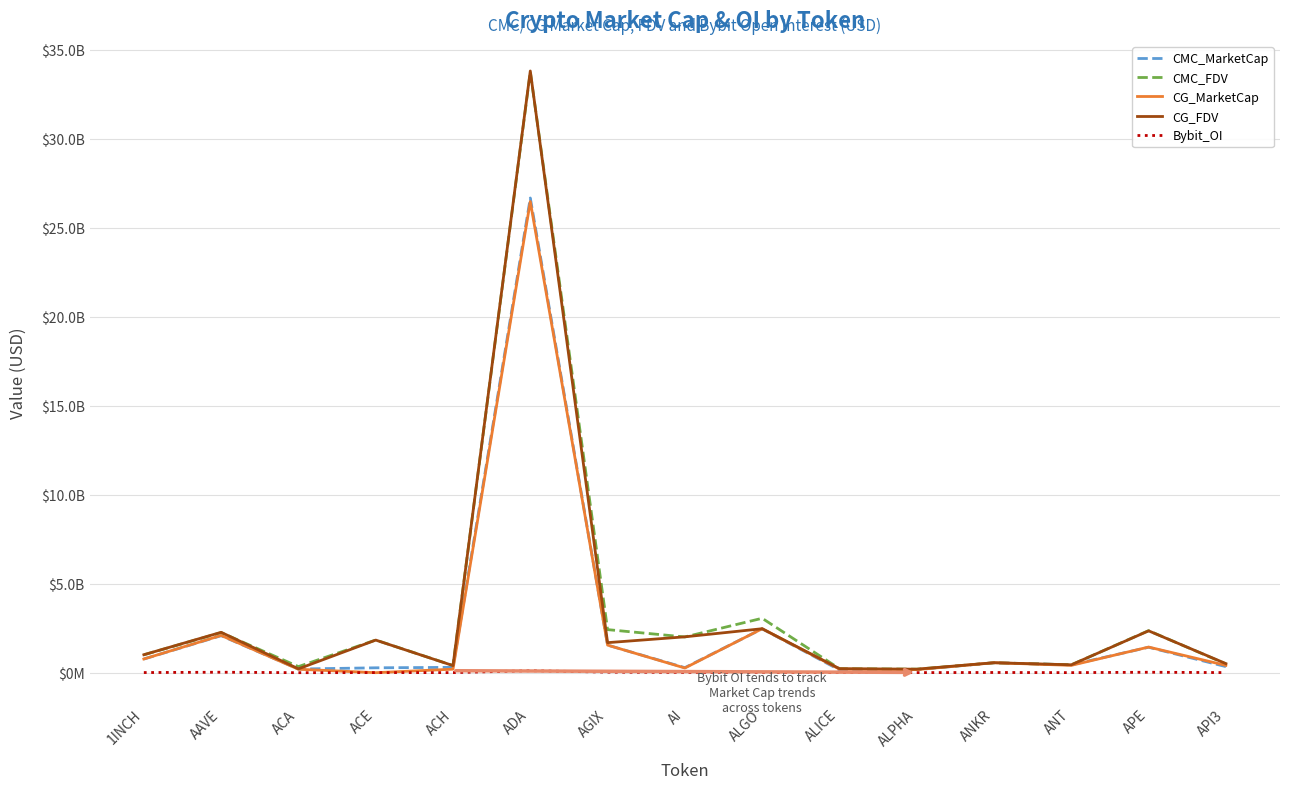

The Bybit_OI series shows 5200769.0 at ACE. True or false?

True